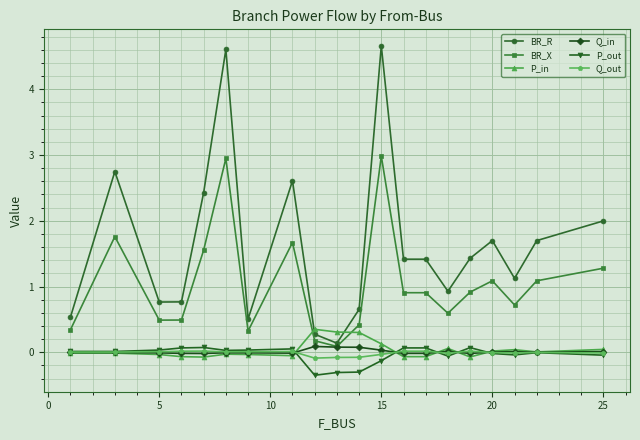

True or false: Q_in has more than 0 interior local peaks.

True